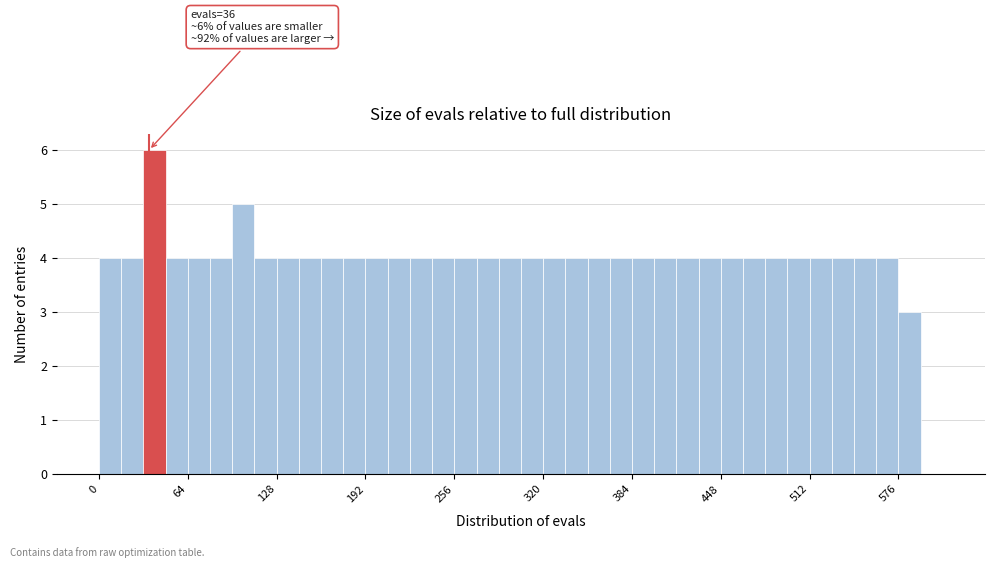

Around what value on the x-axis is the tallest bar? Give the approximate position of its centre, as read against the axis.

40